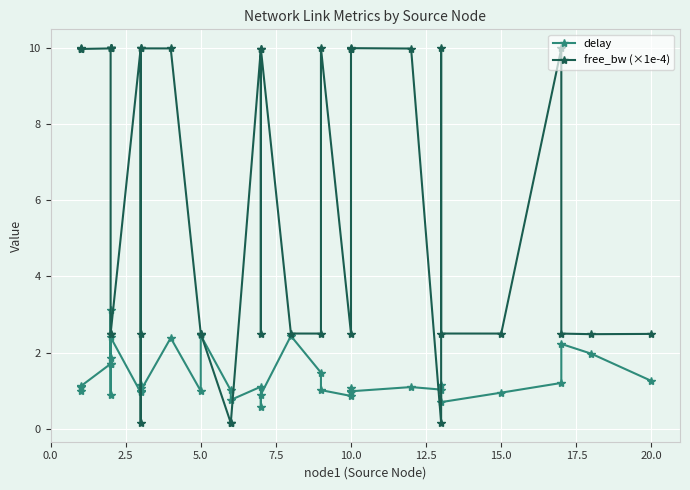

Which series has the largest range (max minus min)?

free_bw (×1e-4)